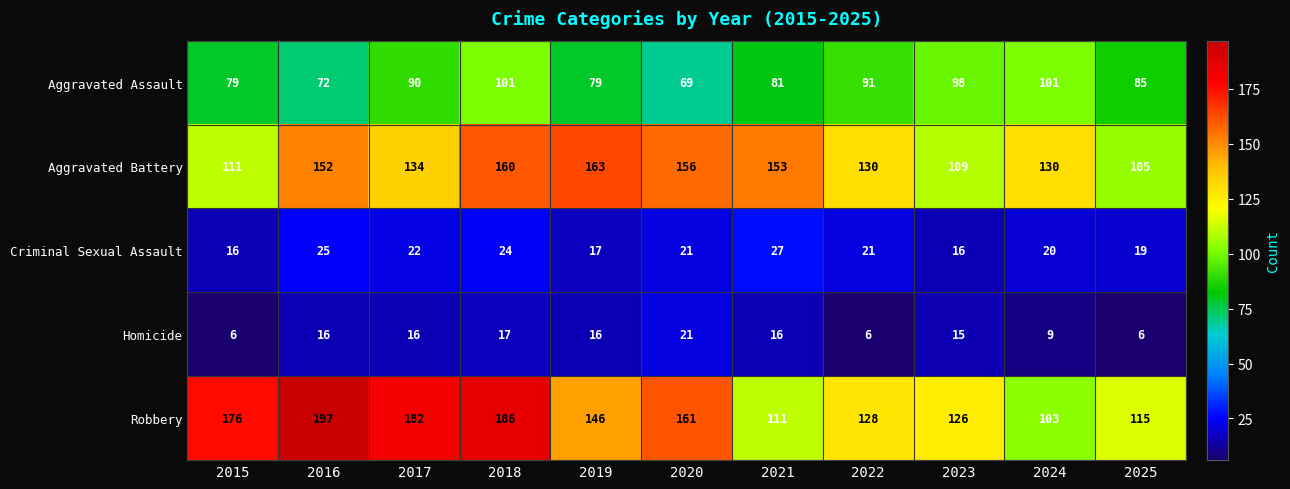

What is the minimum value for Robbery?

103